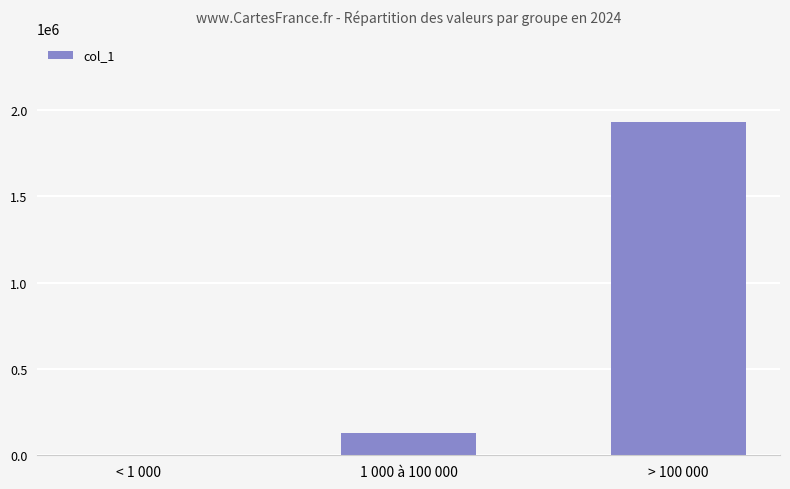

At which label is the value closest to 966789?

1 000 à 100 000